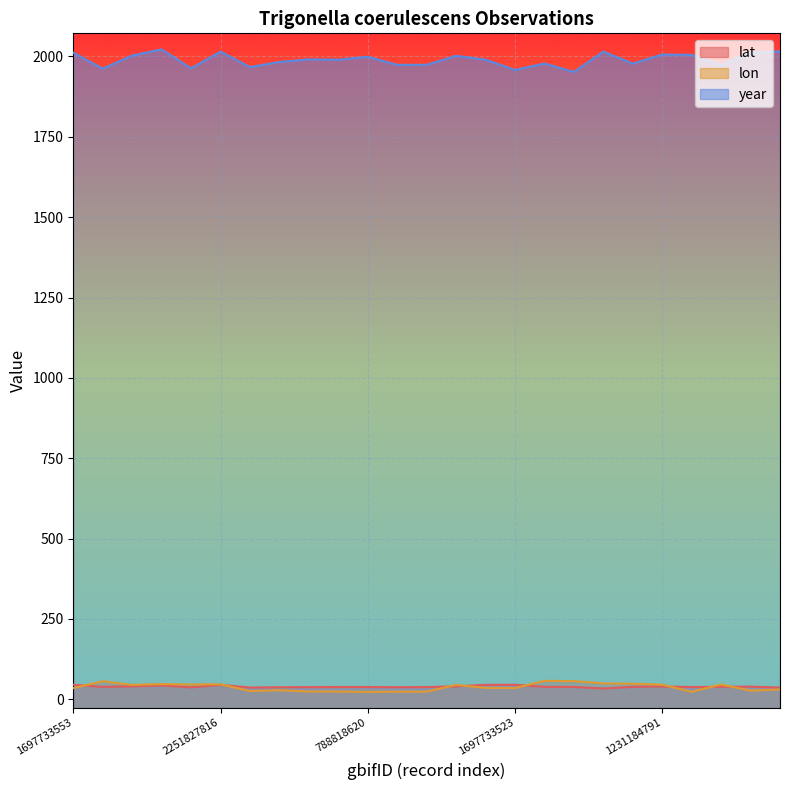

The value of lon at 1563867368 is 38.3. True or false?

False